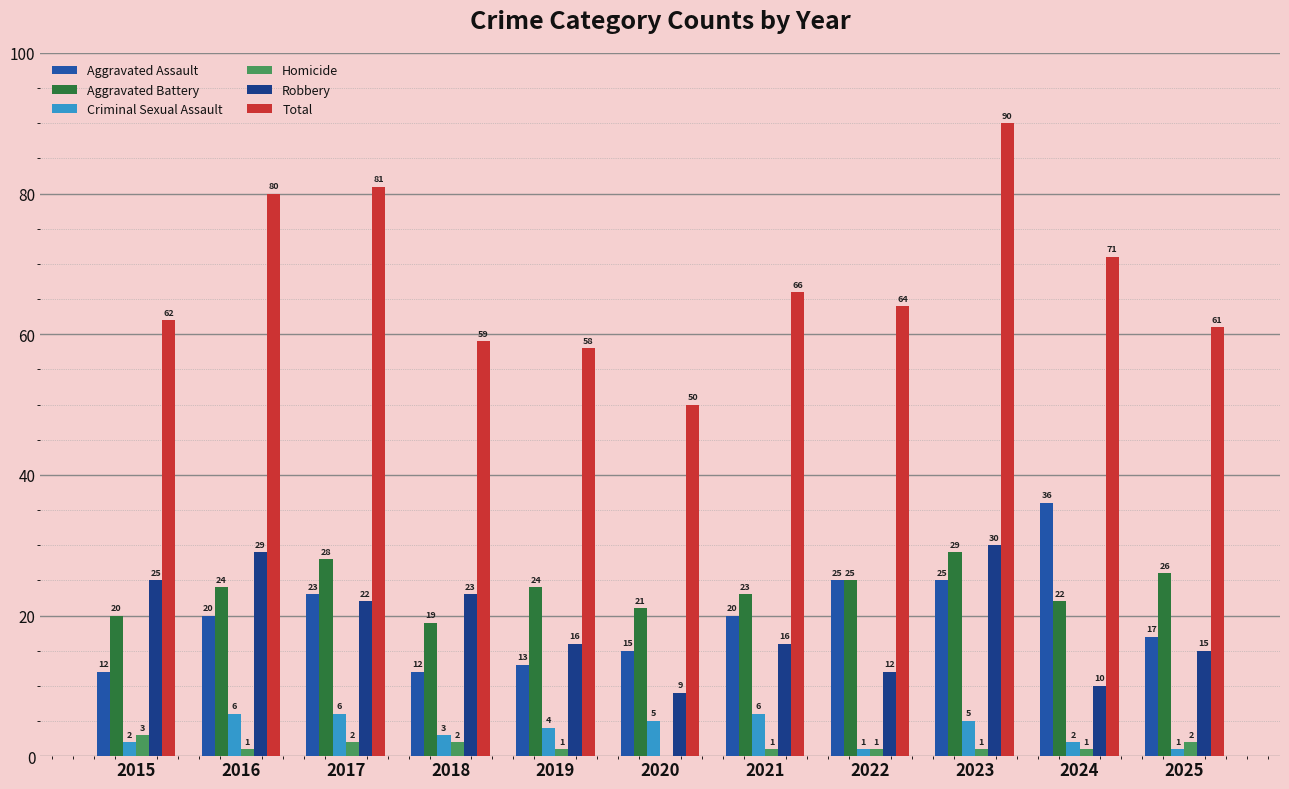

What is the highest value of the Aggravated Battery series?

29